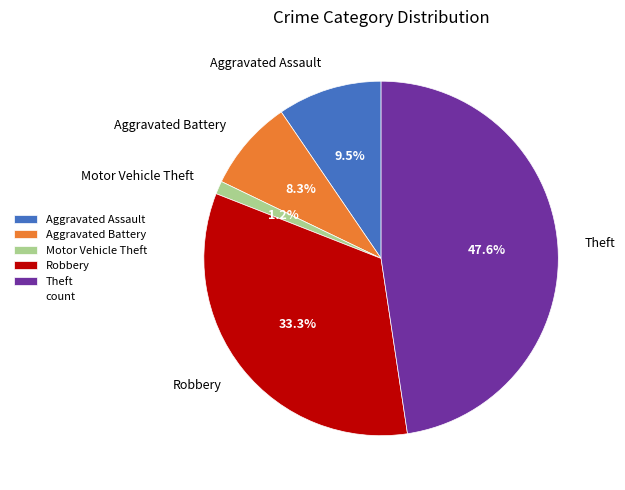

To the nearest percent, what is the combined percentage of Theft and Aggravated Battery?

56%